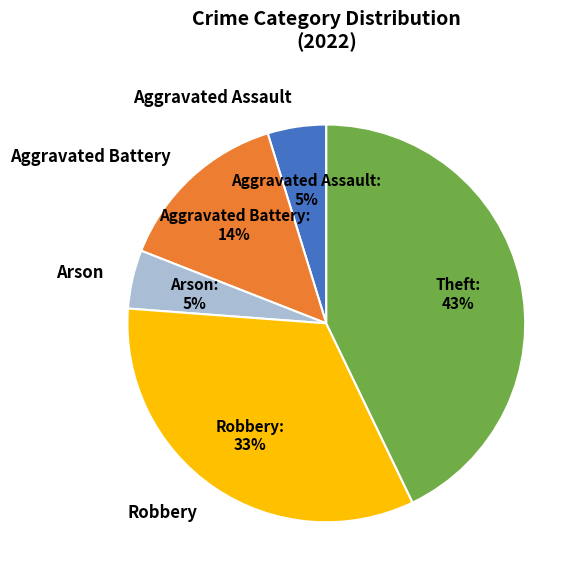

Combined, do Robbery and Theft account for over 50%?

Yes